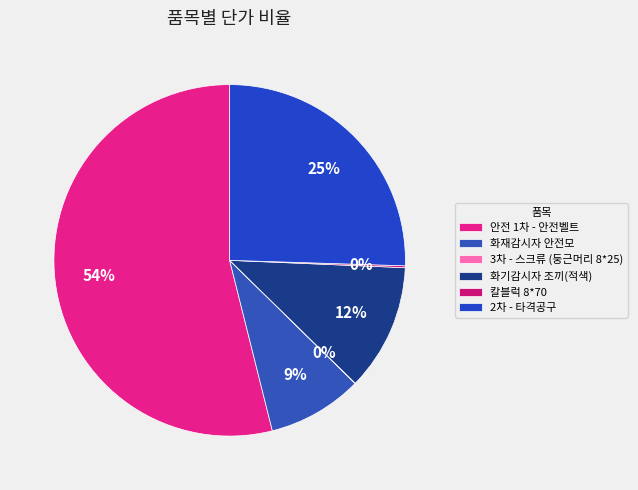

What percentage do 화기감시자 조끼(적색) and 안전 1차 - 안전벨트 together represent?

65.6%